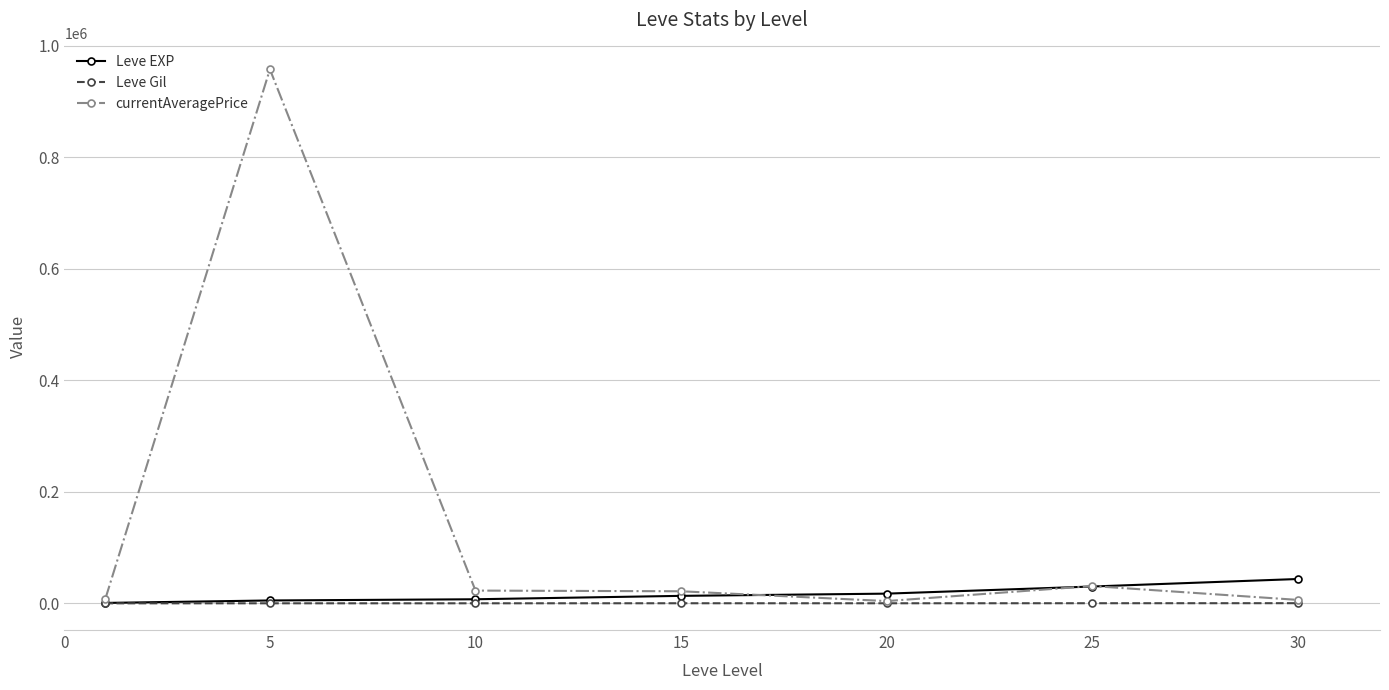

Which series has the largest total across all categories?

currentAveragePrice